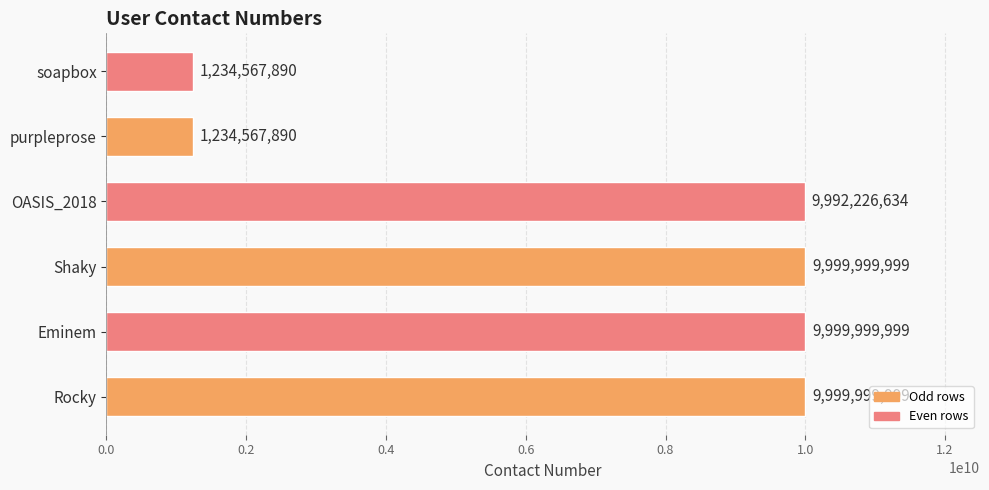

What is the change in value from Shaky to OASIS_2018?

-7773365